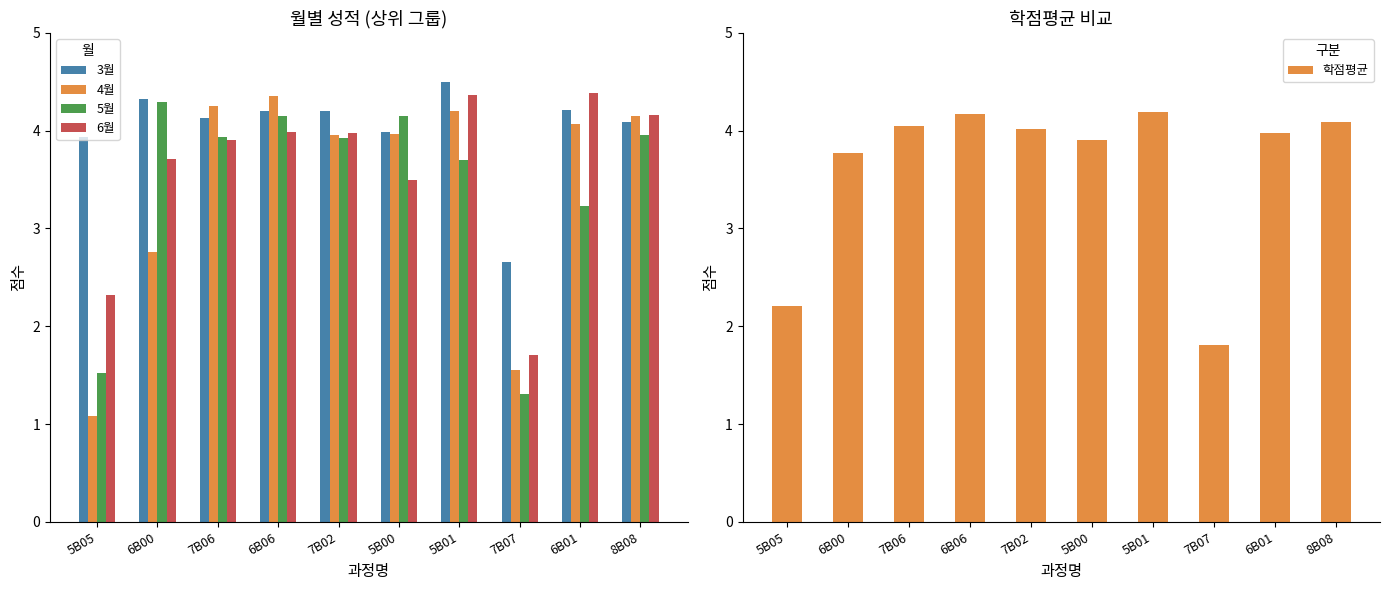

How many data points in 5월 are less than 3?

2